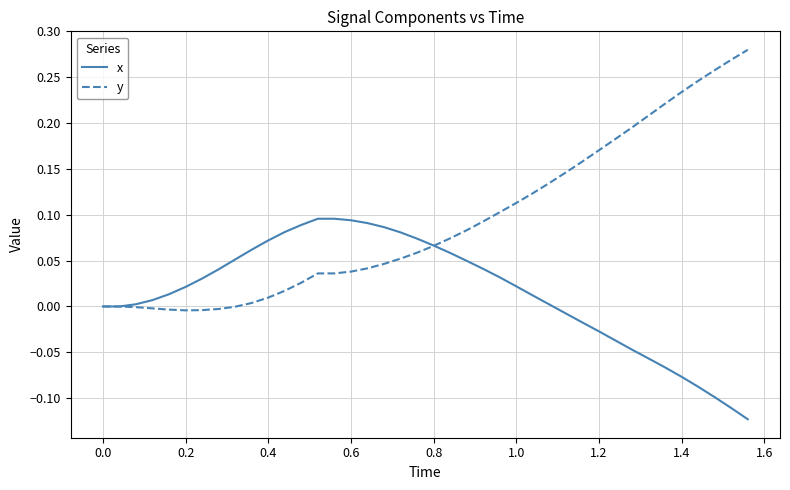

List the series in order of their peak value, highest first.

y, x